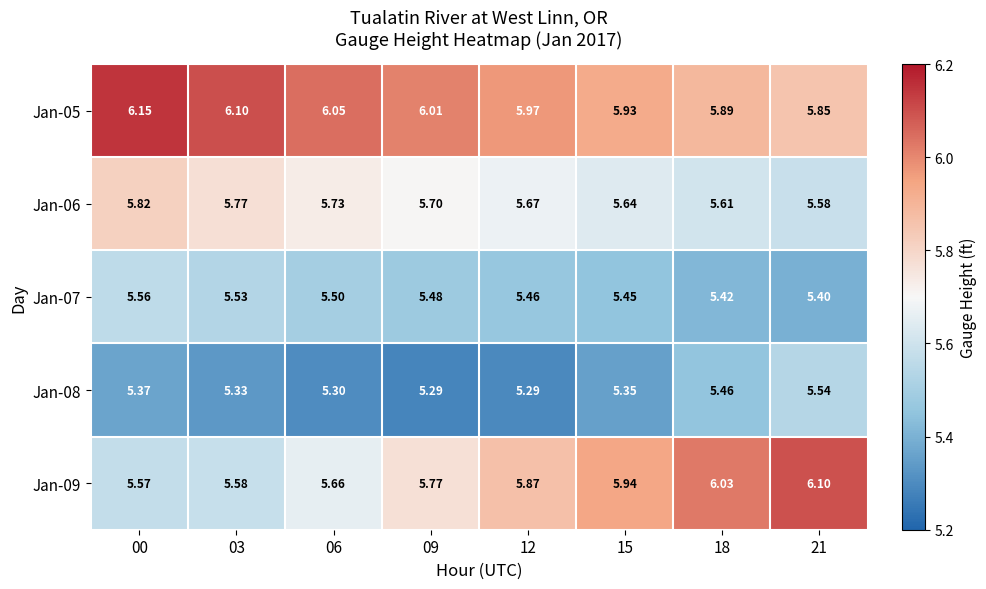

Reading right to left, list all the values displayed in this chart.

Jan-05: 21=5.8	18=5.9	15=5.9	12=6.0	09=6.0	06=6.0	03=6.1	00=6.2
Jan-06: 21=5.6	18=5.6	15=5.6	12=5.7	09=5.7	06=5.7	03=5.8	00=5.8
Jan-07: 21=5.4	18=5.4	15=5.5	12=5.5	09=5.5	06=5.5	03=5.5	00=5.6
Jan-08: 21=5.5	18=5.5	15=5.3	12=5.3	09=5.3	06=5.3	03=5.3	00=5.4
Jan-09: 21=6.1	18=6.0	15=5.9	12=5.9	09=5.8	06=5.7	03=5.6	00=5.6